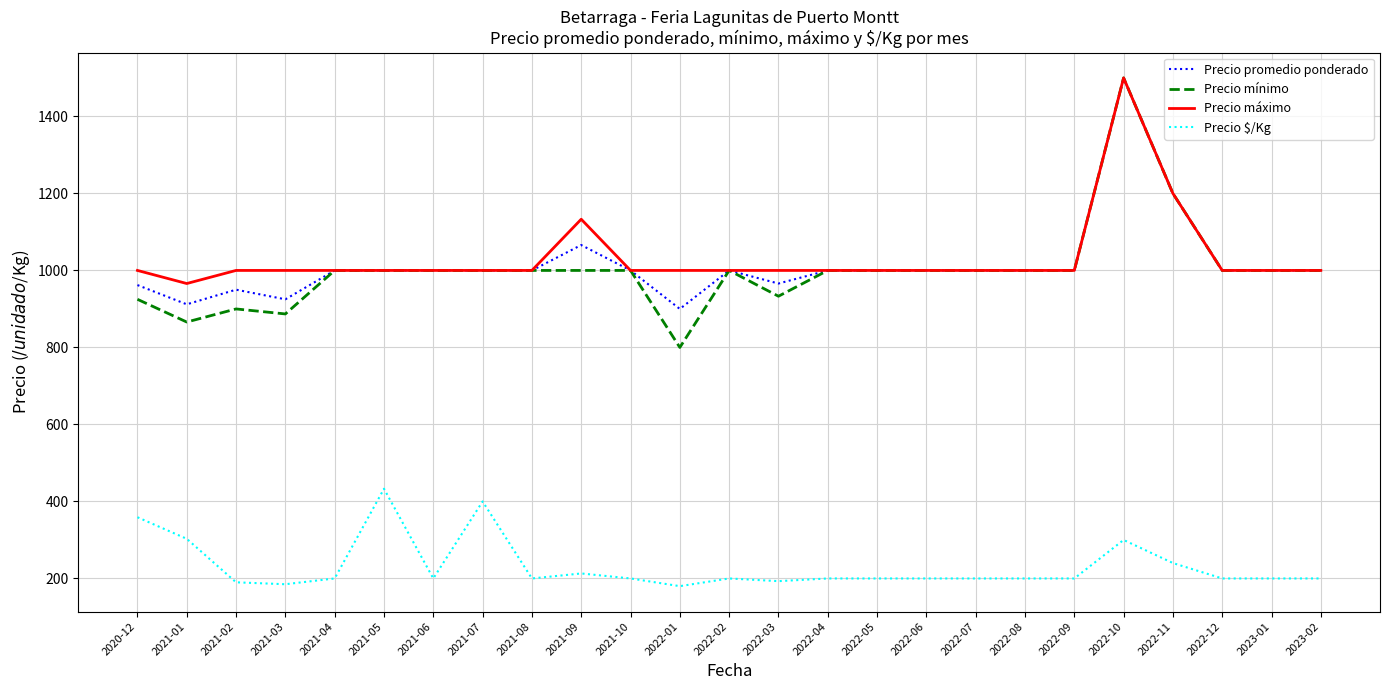

How many lines are shown in the chart?

4